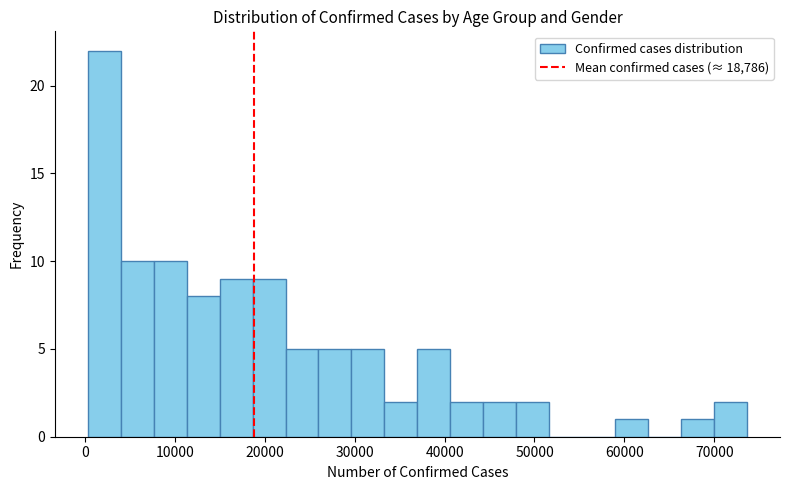

Around what value on the x-axis is the tallest bar? Give the approximate position of its centre, as read against the axis.

2000